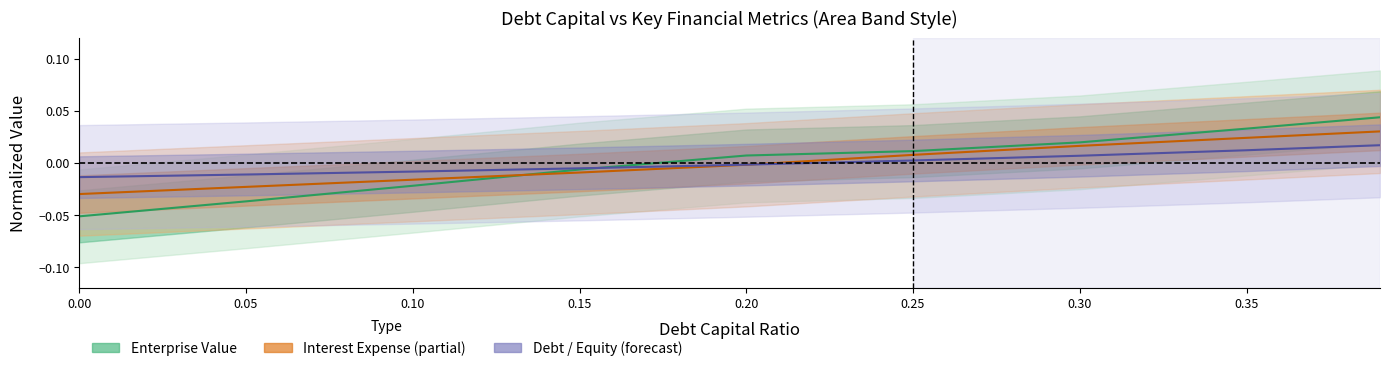

How many data points does each series have?

9